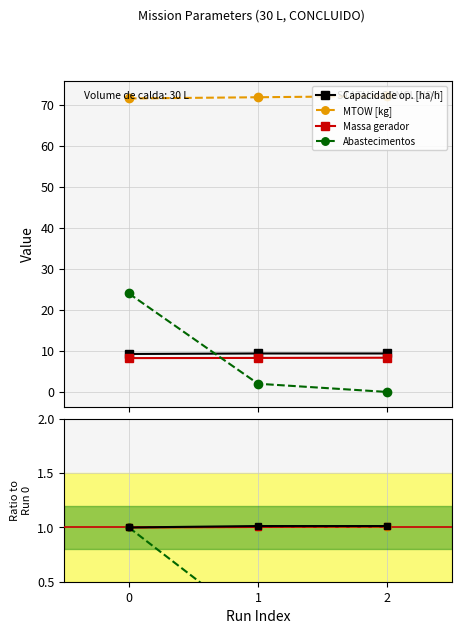

How many lines are shown in the chart?

6